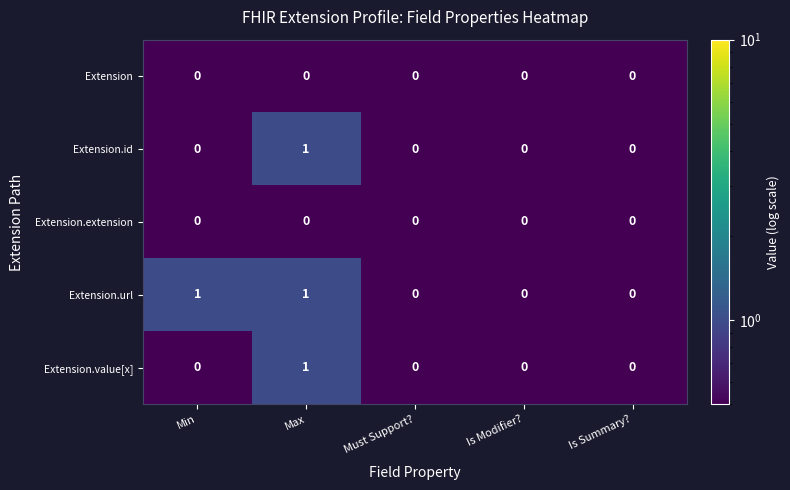

Is the value of Extension.id at Max greater than the value of Extension.value[x] at Must Support??

Yes